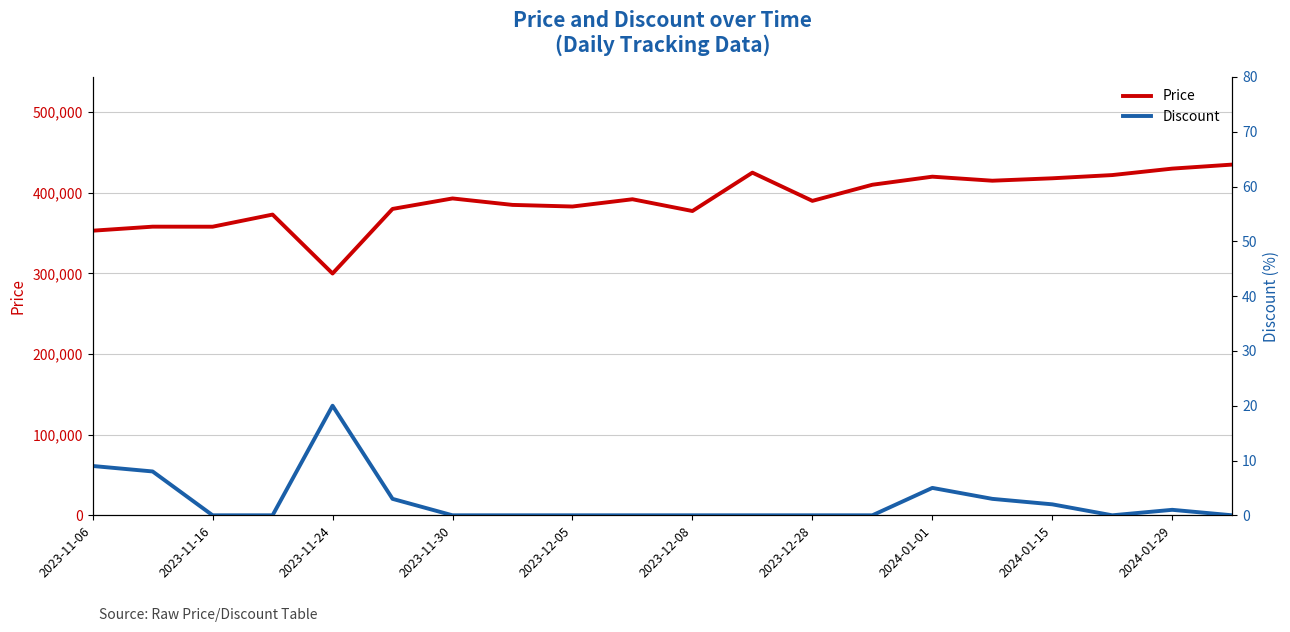

The value of Price at 2023-12-28 is 157487. True or false?

False